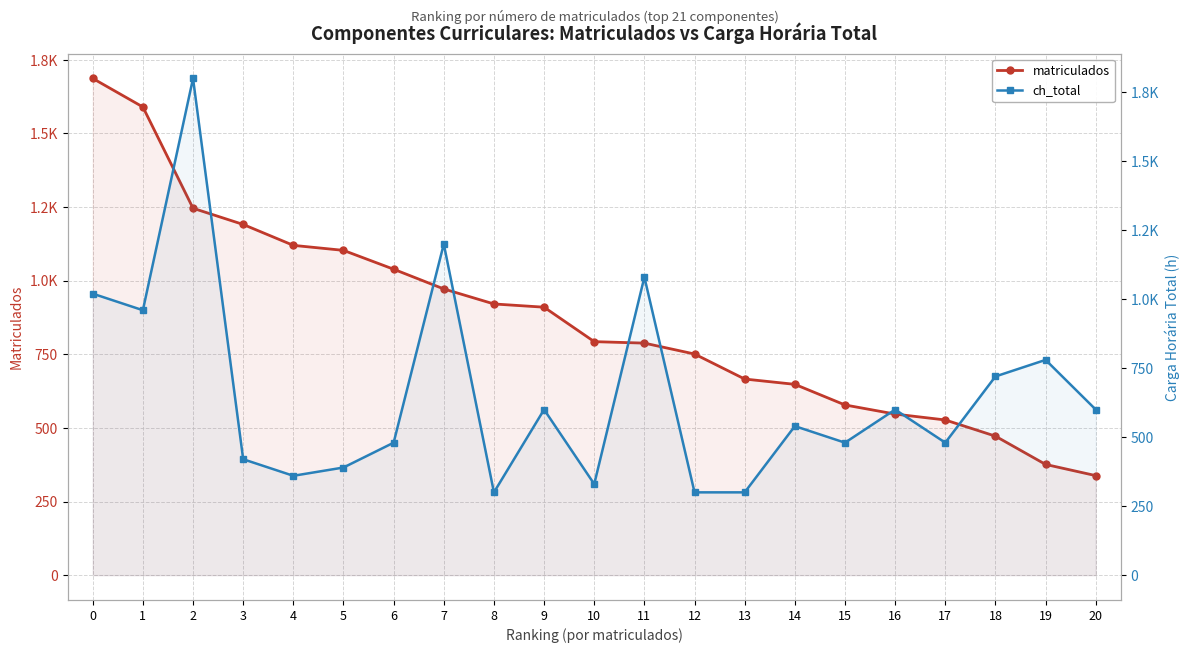

How many distinct data groups are displayed?

2